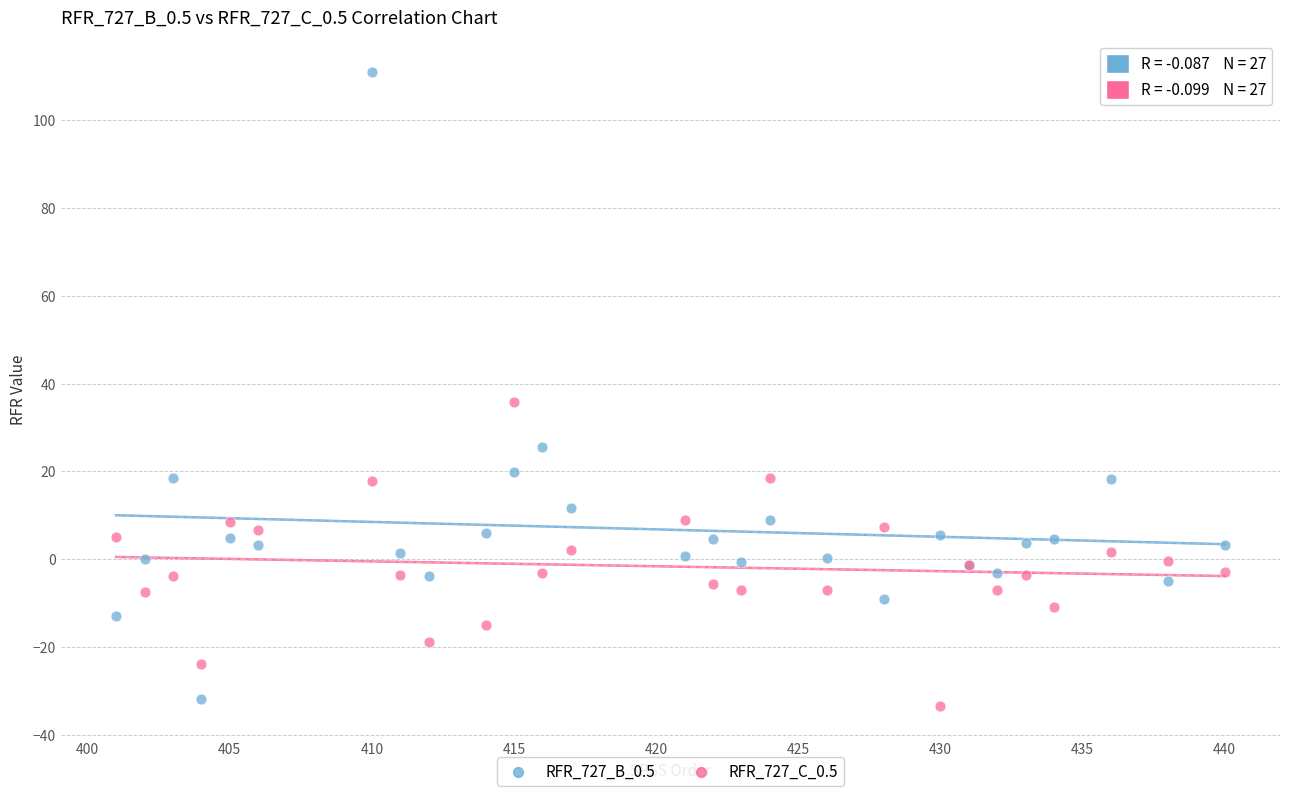

Which series has the largest Y range (max minus min)?

RFR_727_B_0.5